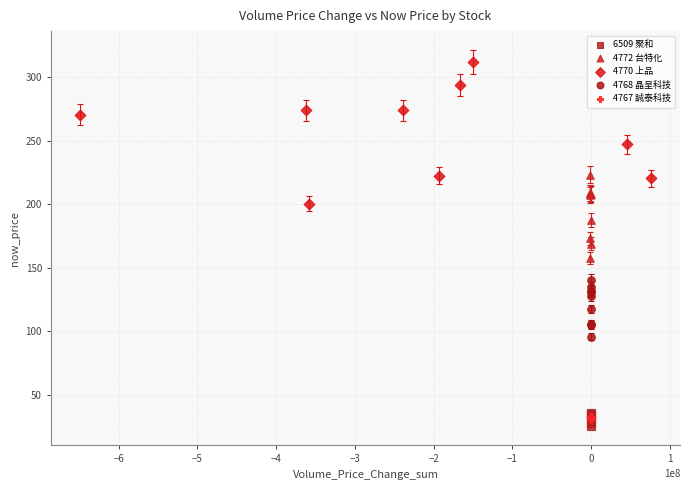

What are all the series names shown in the legend?

6509 聚和, 4772 台特化, 4770 上品, 4768 晶呈科技, 4767 誠泰科技